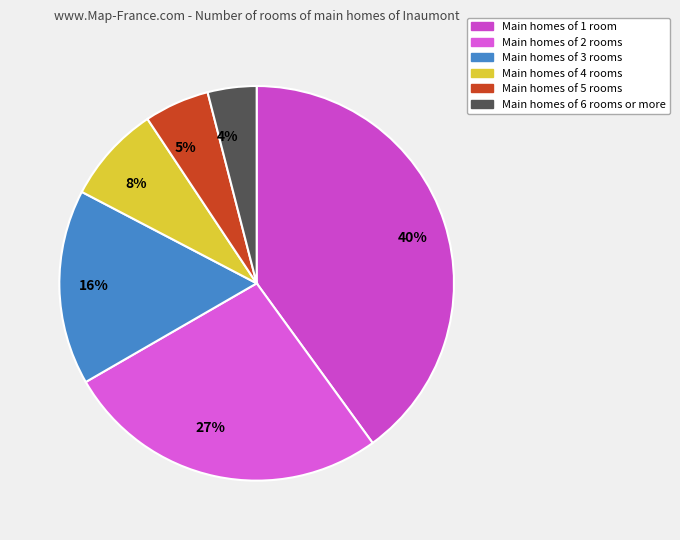

How many segments does this pie chart have?

6